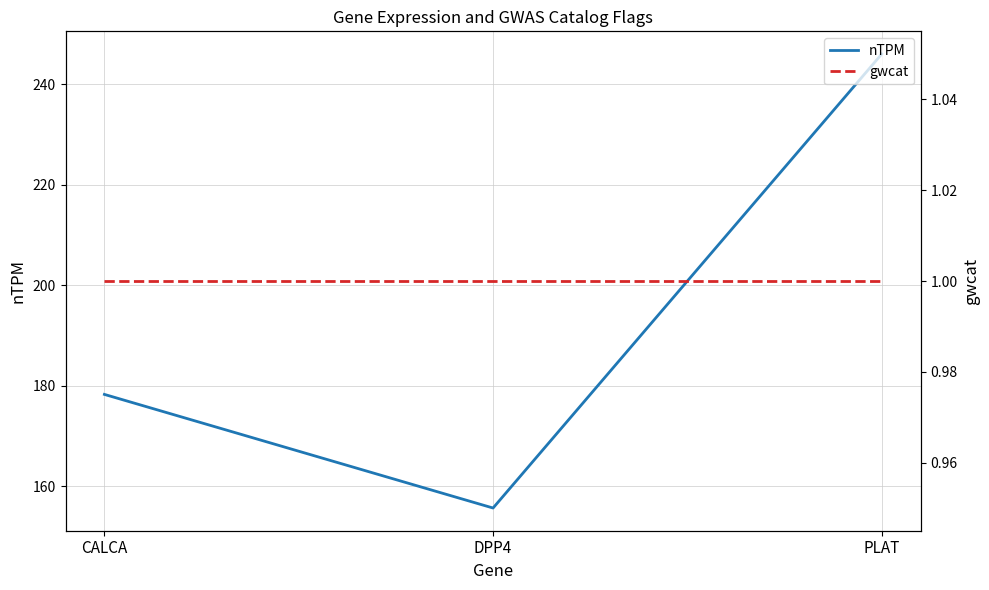

At how many categories does at least one series exceed 204?

1